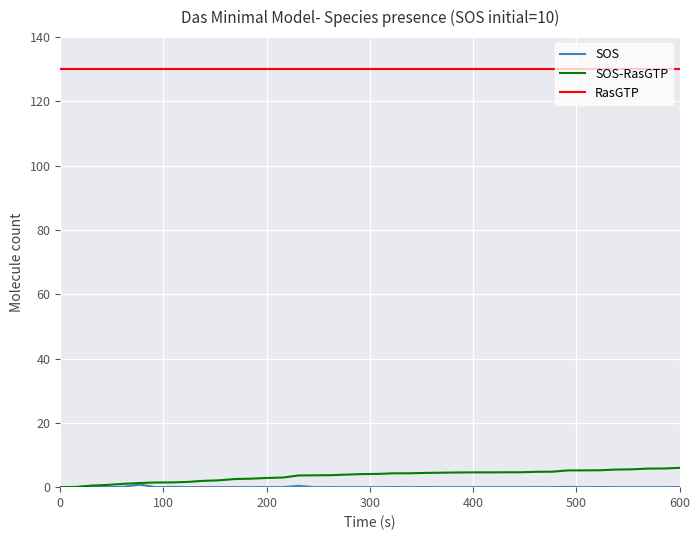

What is the maximum value shown in the chart?

130.0